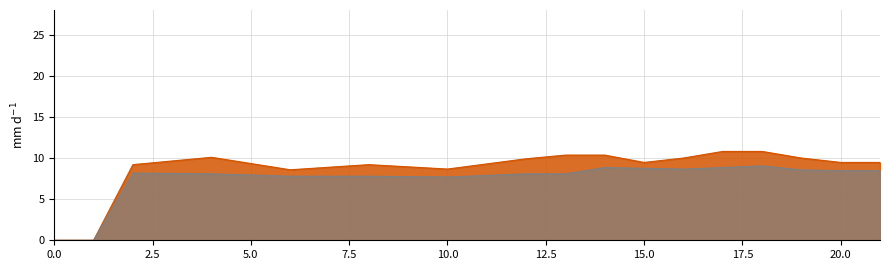

What is the label of the 13th point from the left?

12